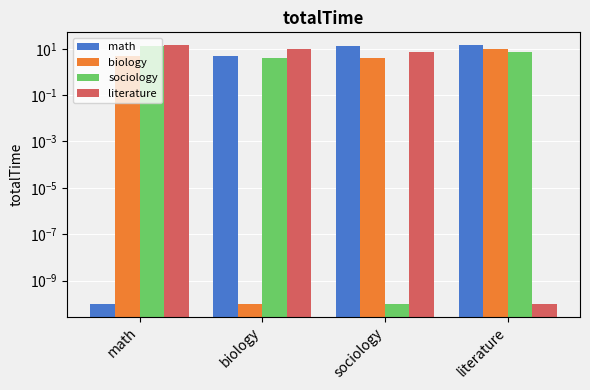

The literature series shows 14.2 at math. True or false?

True